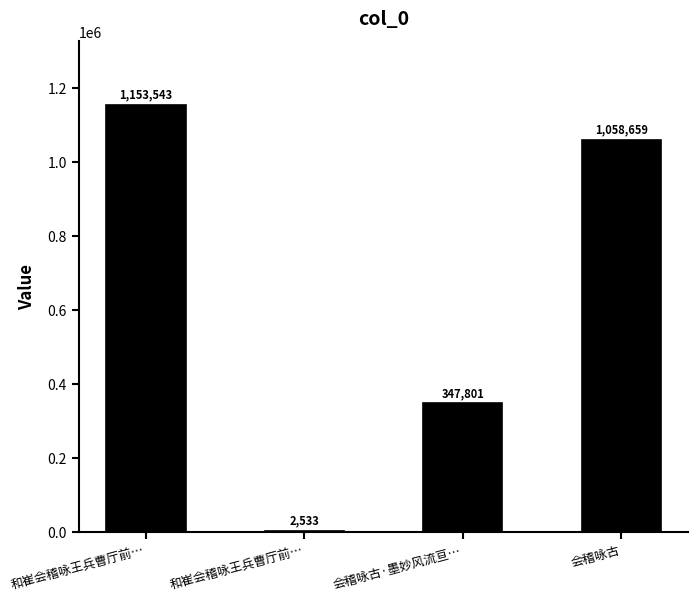

Count the number of categories in the chart.

4